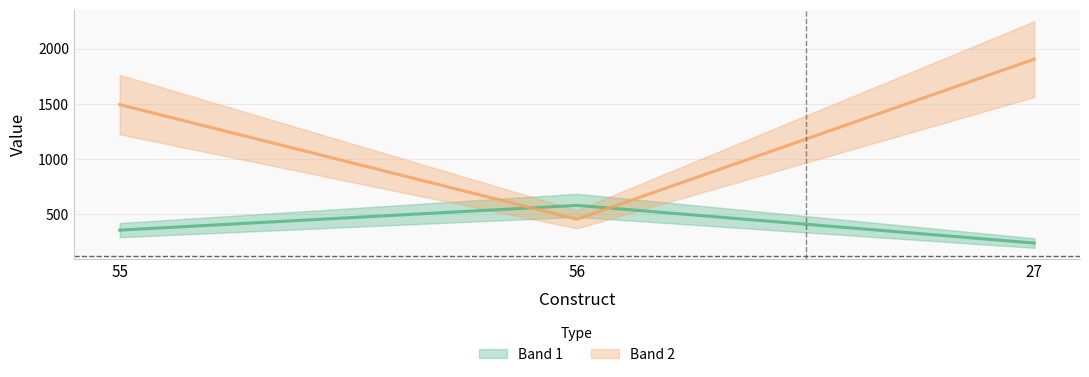

What is the label of the 2nd point from the left?

56